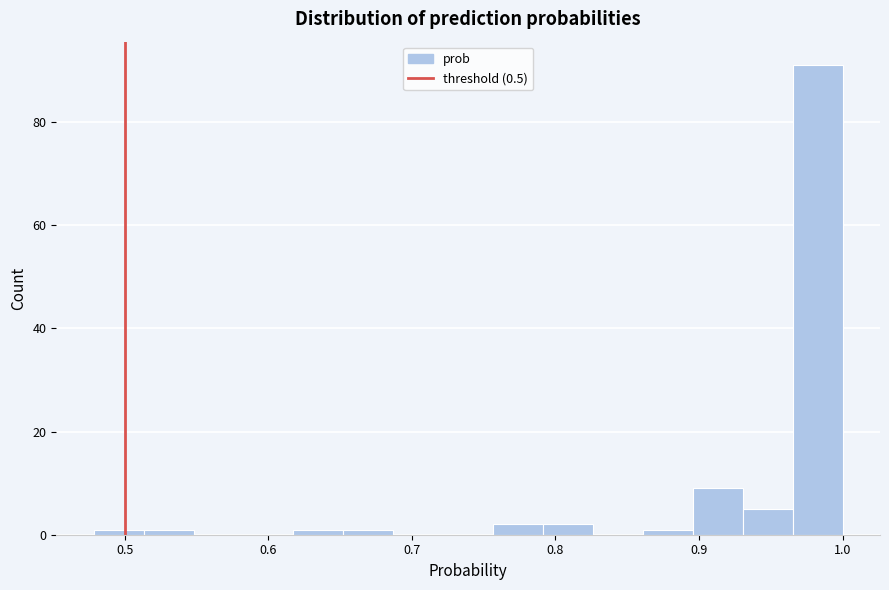

Read against the x-axis, roughly where is the centre of the tallest bar?

0.98